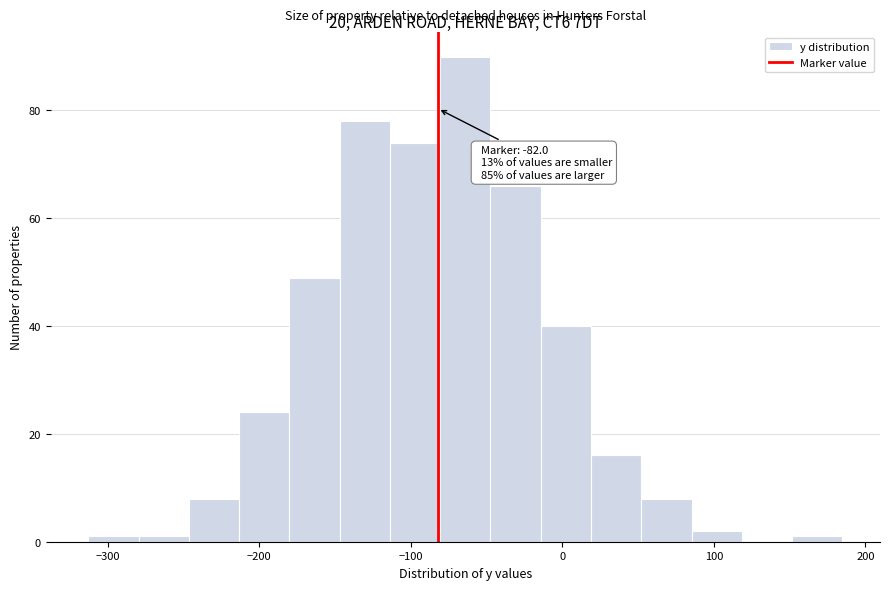

Around what value on the x-axis is the tallest bar? Give the approximate position of its centre, as read against the axis.

-60